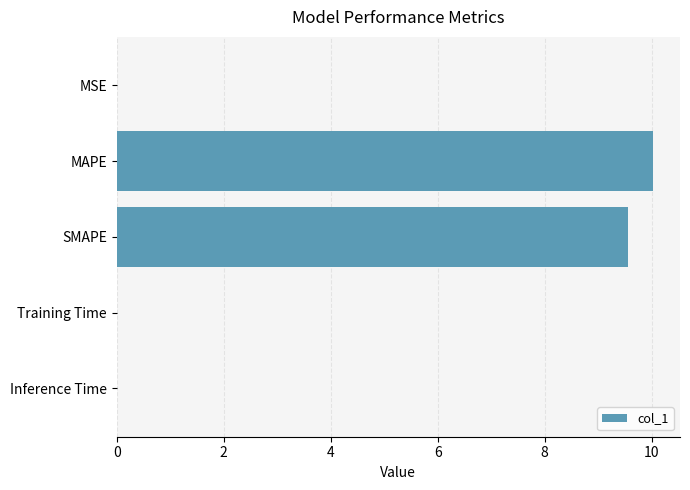

The chart shows a value of 9.6 at SMAPE. True or false?

True